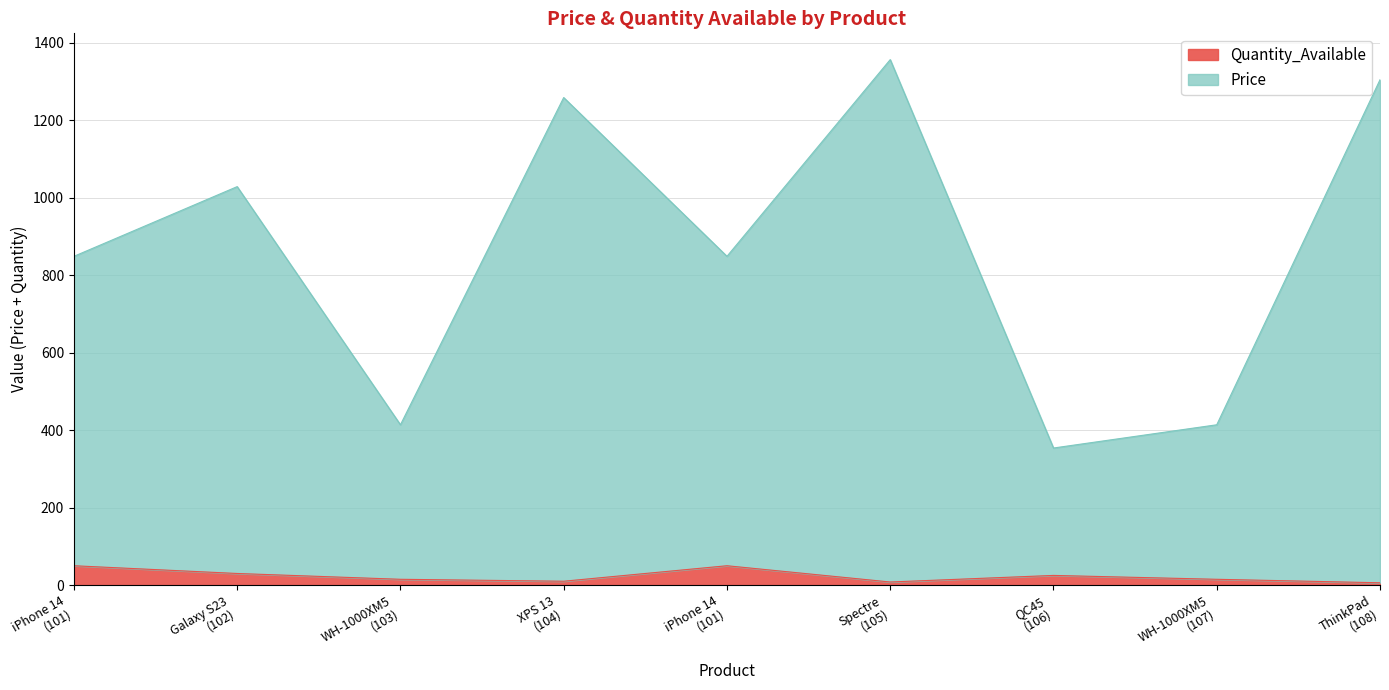

What are all the series names shown in the legend?

Quantity_Available, Price